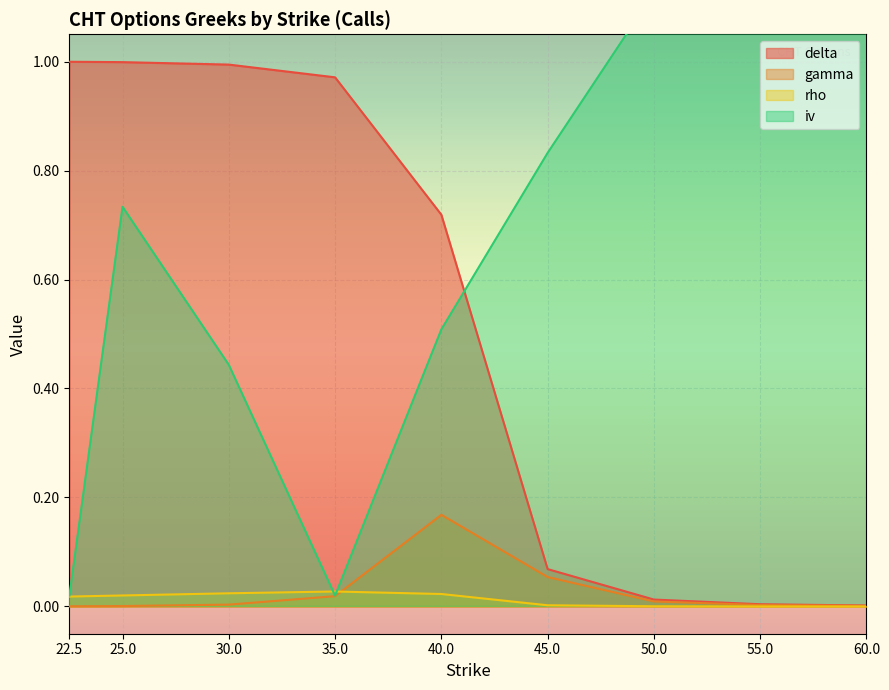

After their last crossing, which series has the higher values: delta or iv?

iv